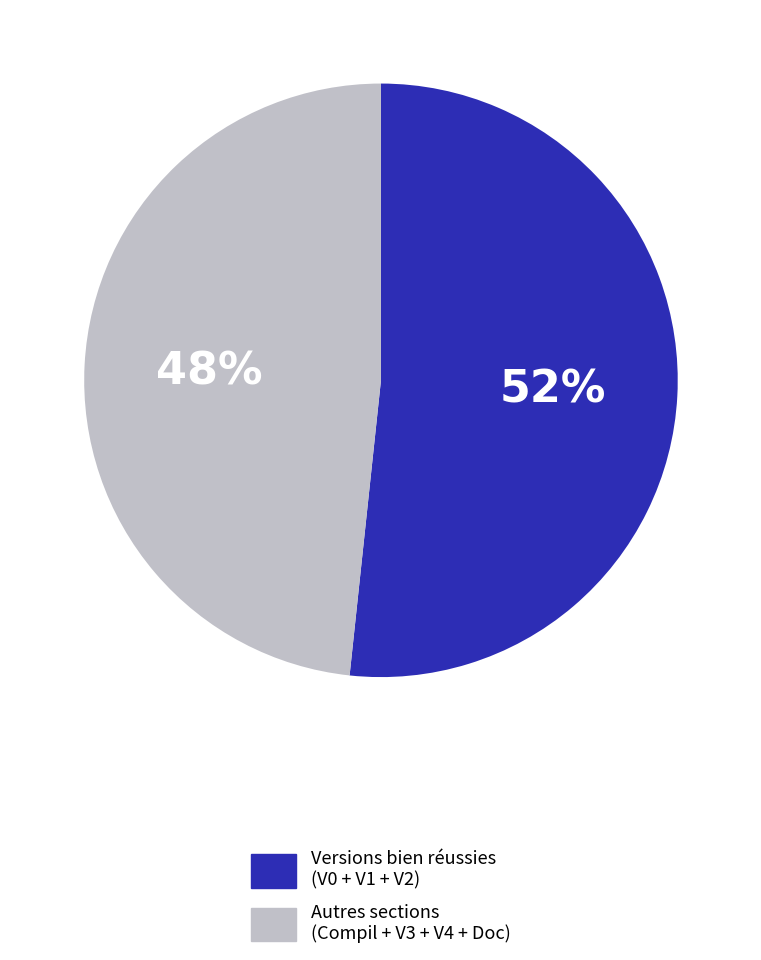

What percentage is the Autres sections (Compil + V3 + V4 + Doc) slice, to the nearest percent?

48%